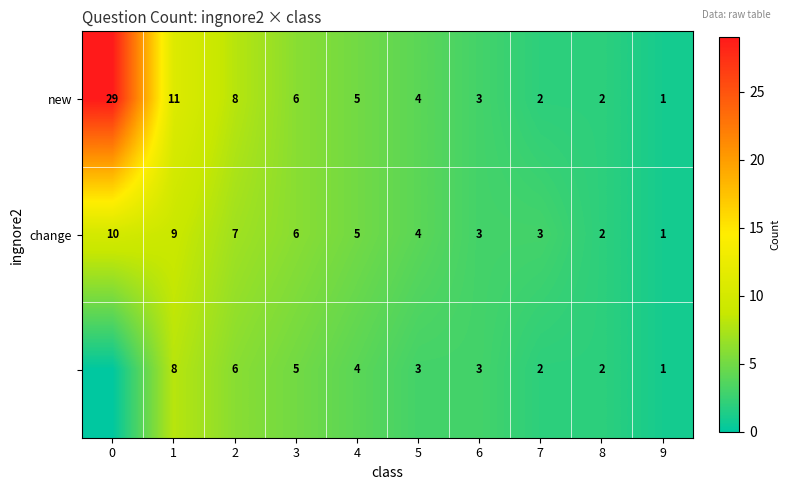

What is the difference between the maximum and minimum values in the new series?

28